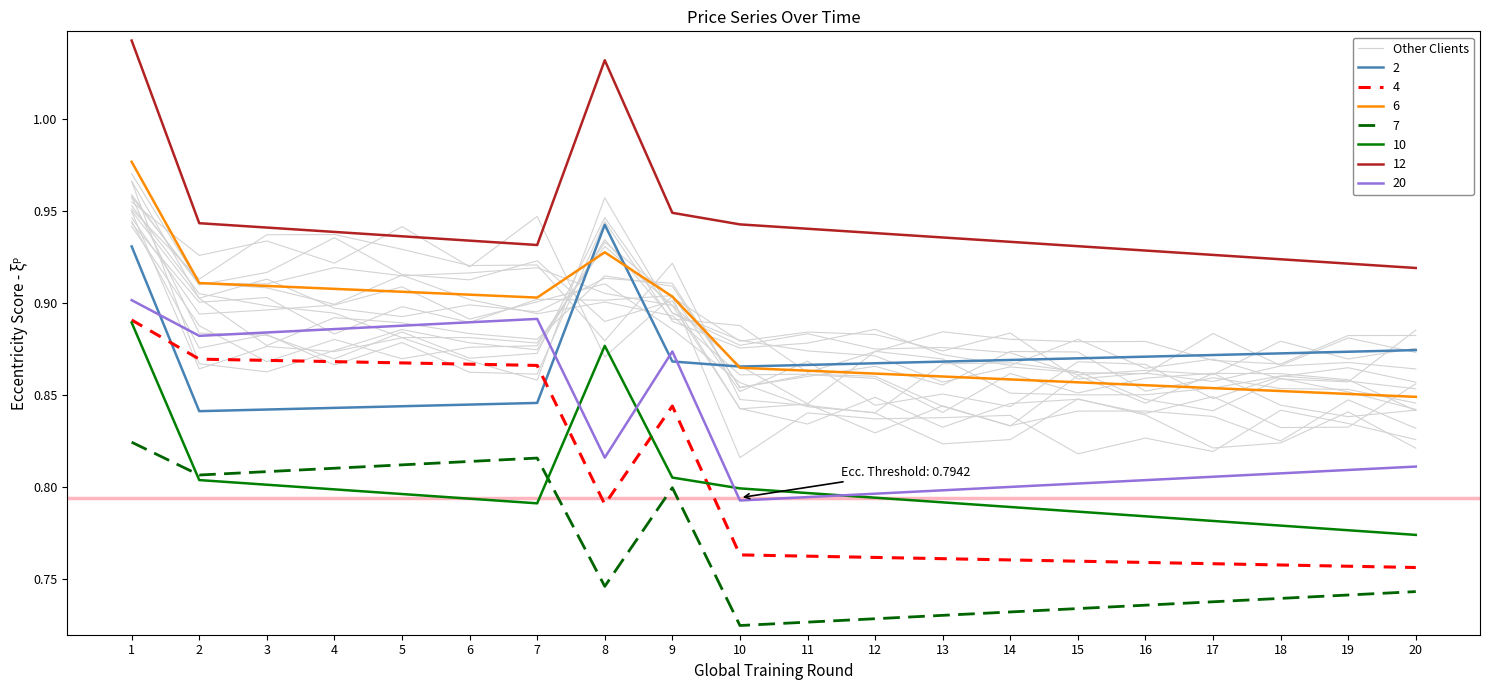

What is the value of the 20th point from the left?

0.9